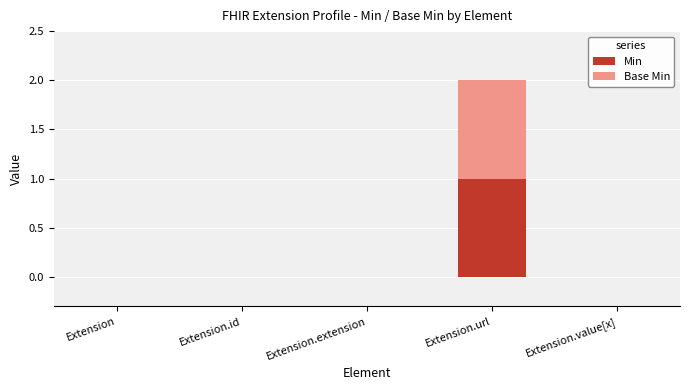

Reading left to right, what are the values for Min?

Extension=0	Extension.id=0	Extension.extension=0	Extension.url=1	Extension.value[x]=0